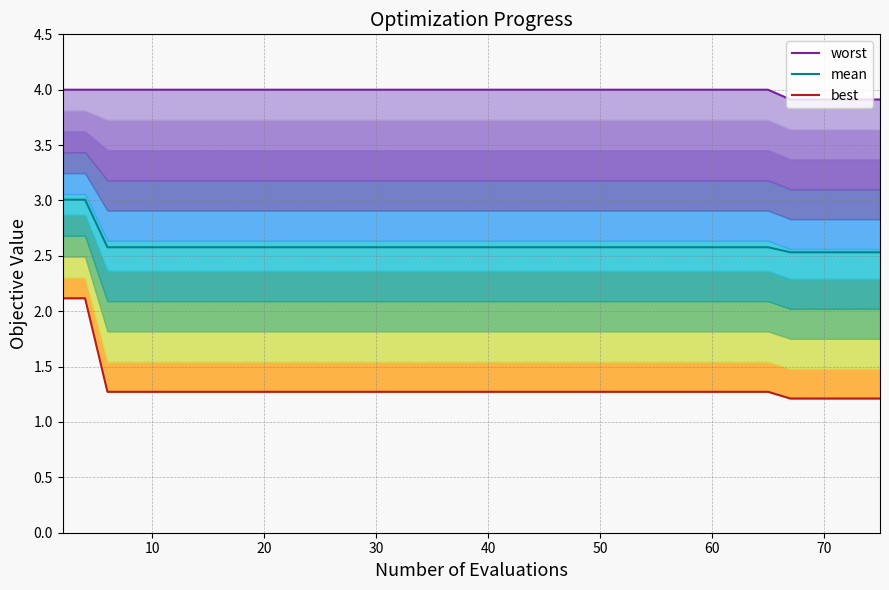

True or false: best has a value of 1.8 at 10.

False